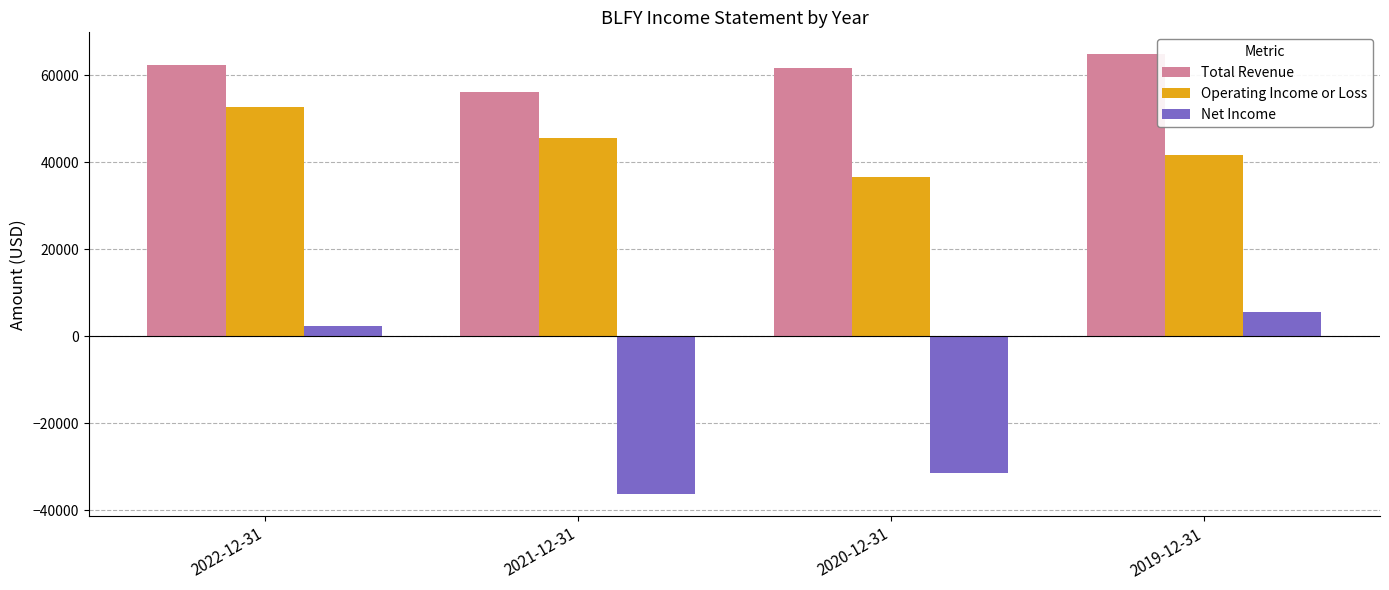

At which label does Total Revenue reach its peak?

2019-12-31